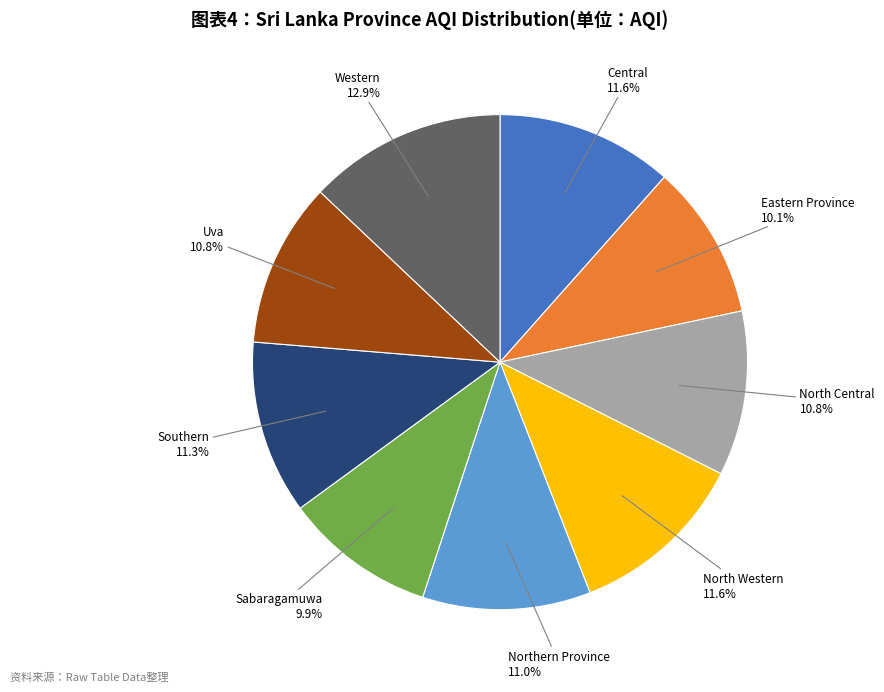

To the nearest percent, what is the average slice percentage?

11%